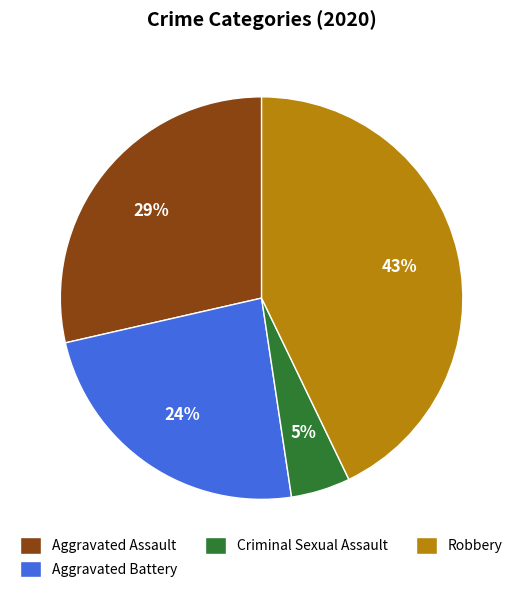

How many segments does this pie chart have?

4